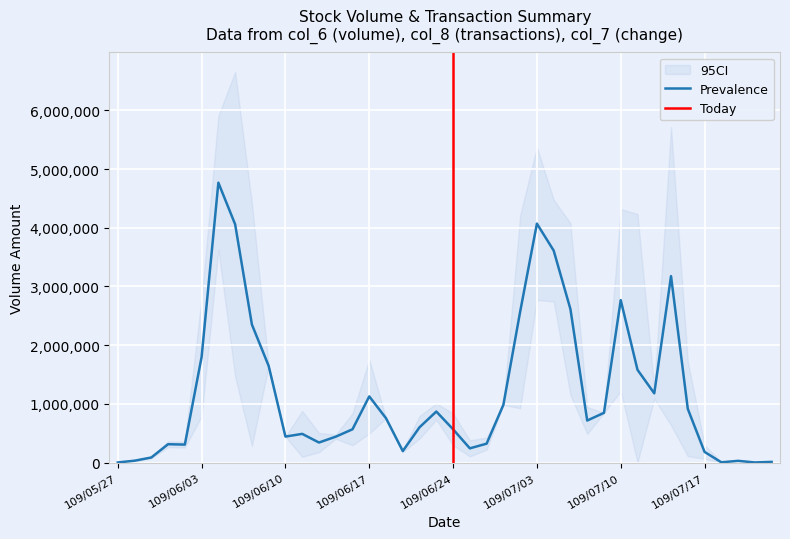

What value does the col_6 series have at 109/05/28?

32670.0